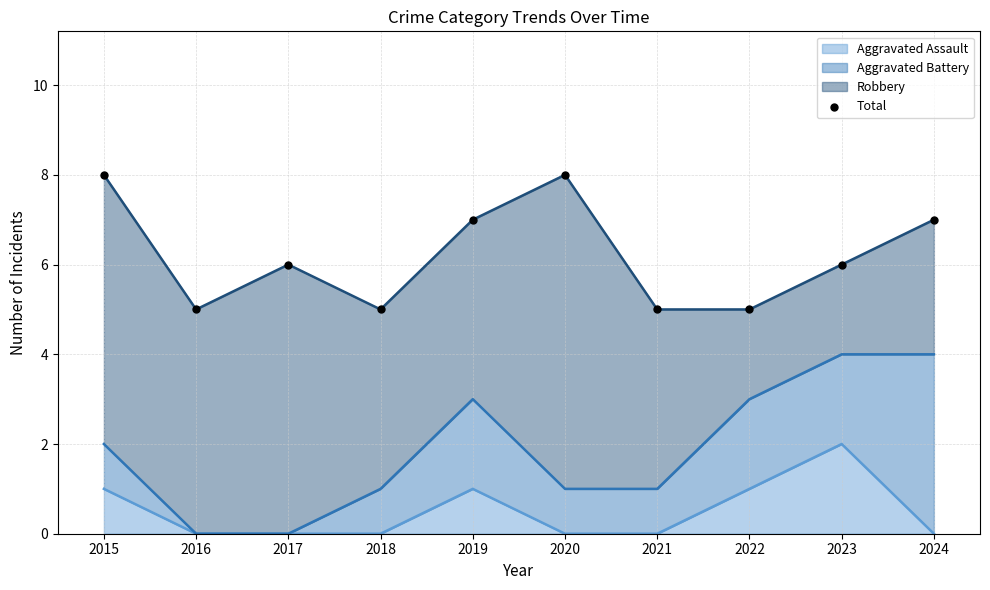

What is the change in value from 2020 to 2021?

-3